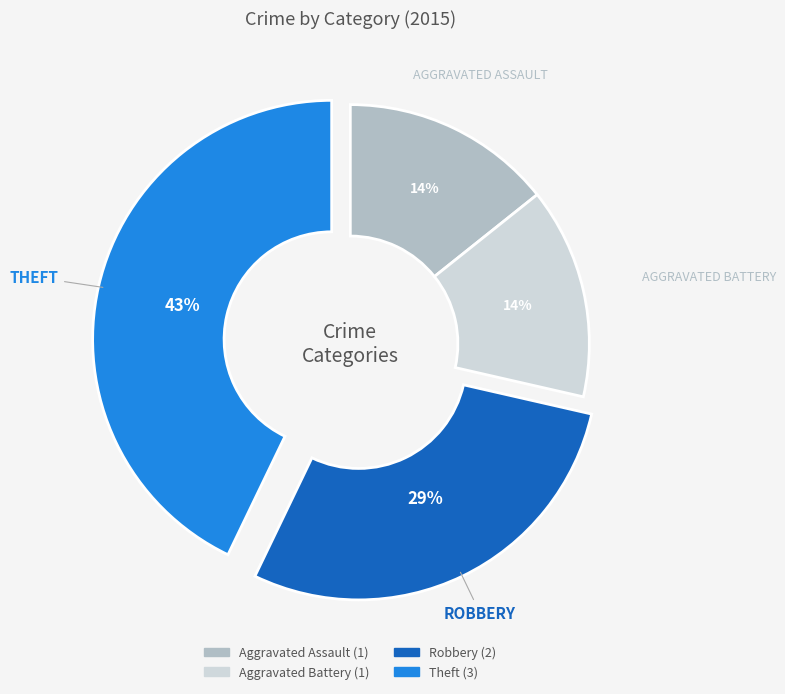

Which category has the biggest portion of the pie?

Theft